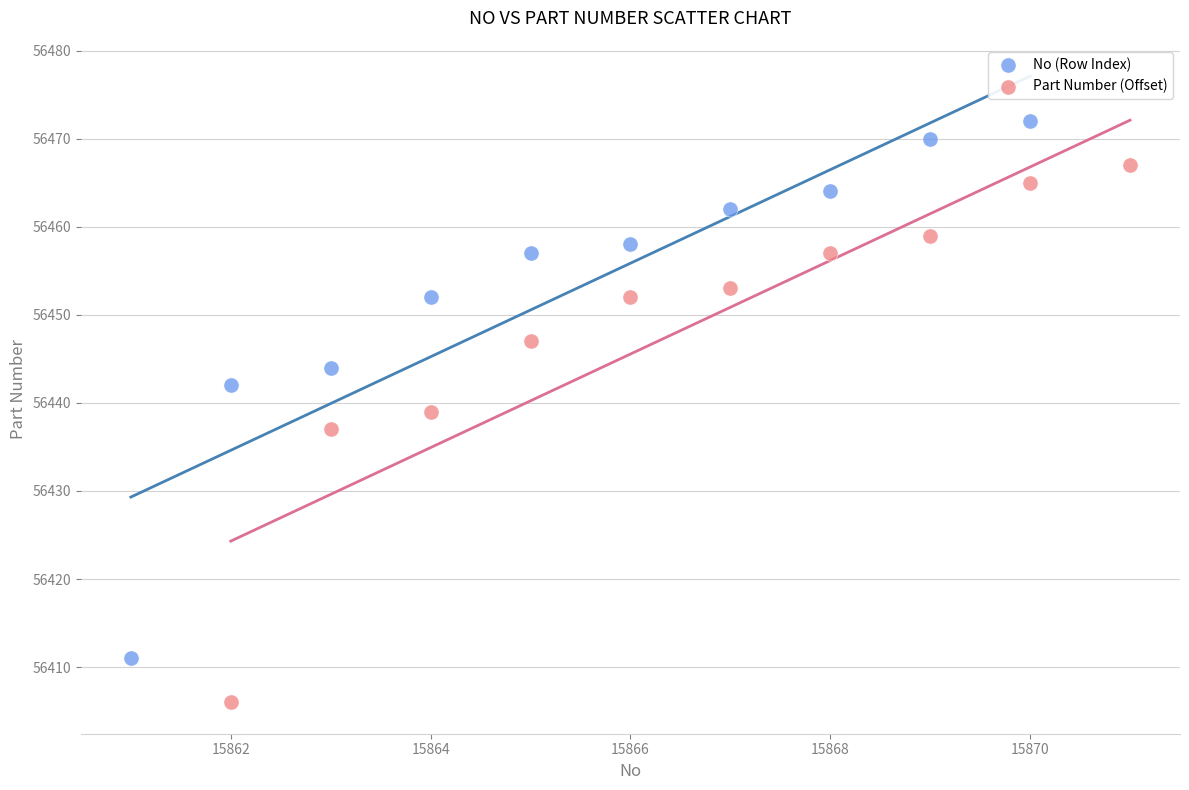

Which series reaches the maximum Y coordinate?

No (Row Index)